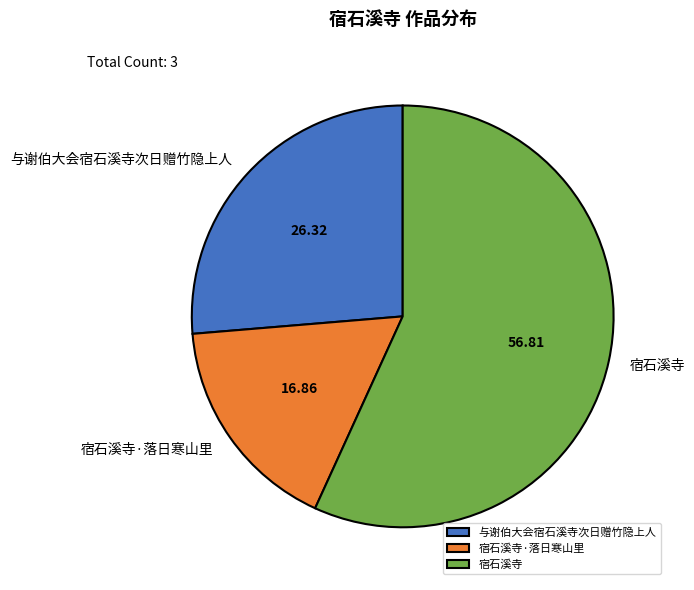

Rank the categories by value from highest to lowest.

宿石溪寺, 与谢伯大会宿石溪寺次日赠竹隐上人, 宿石溪寺·落日寒山里